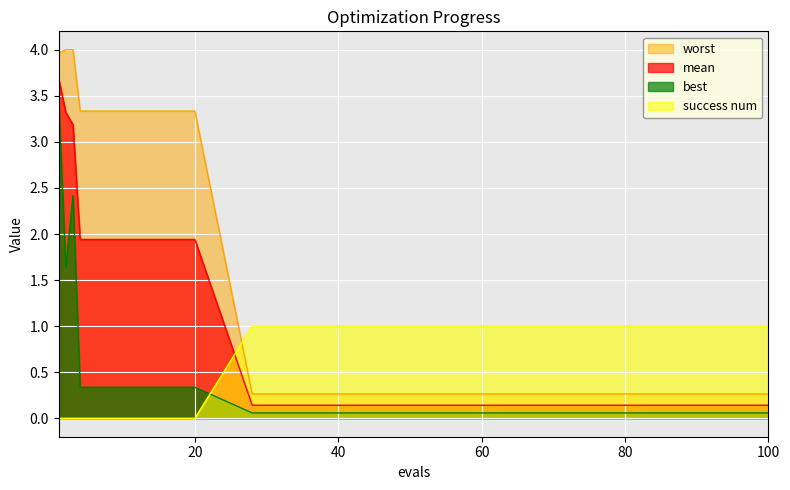

Between 1 and 90, which is larger?

1